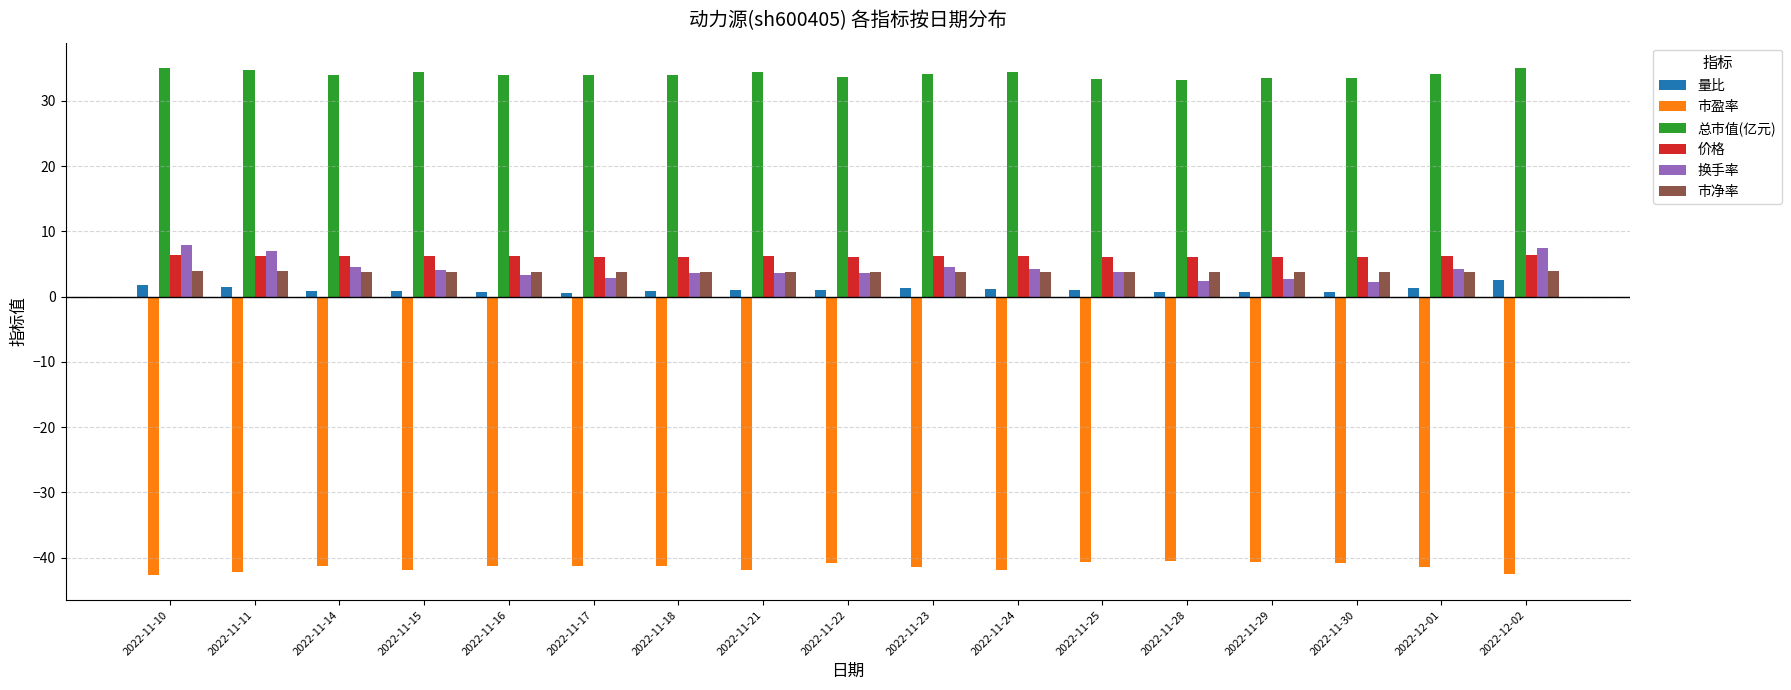

What is the smallest value displayed?

-42.6